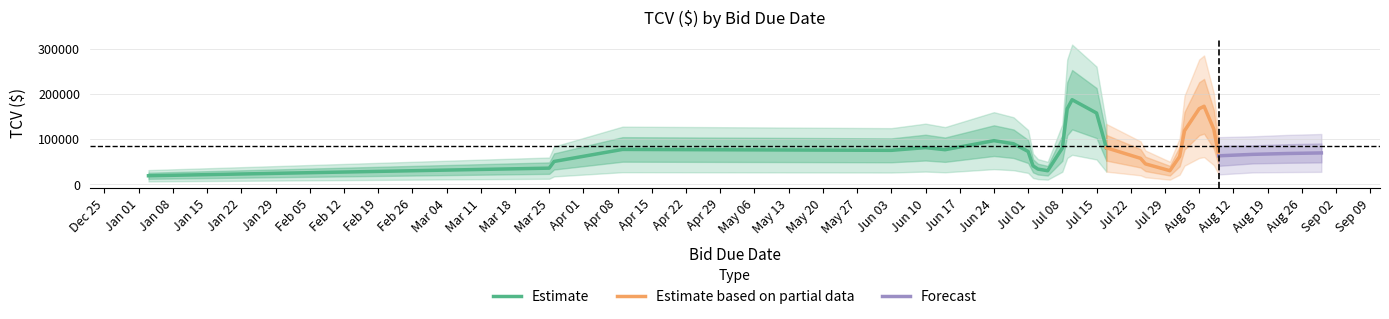

True or false: the data shows 124787 at 2024-08-09.

False